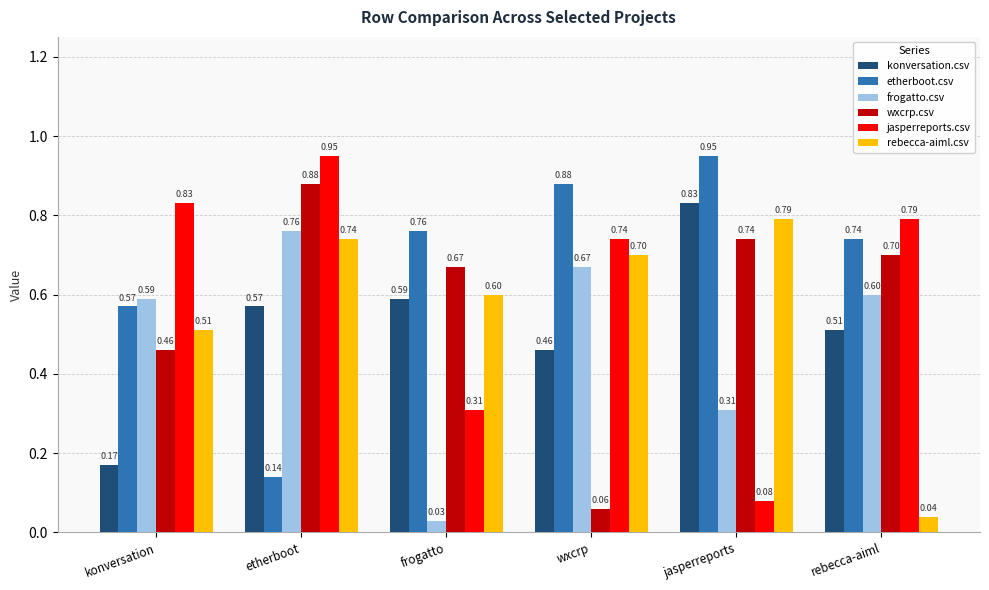

The value of wxcrp.csv at rebecca-aiml is 1.1. True or false?

False